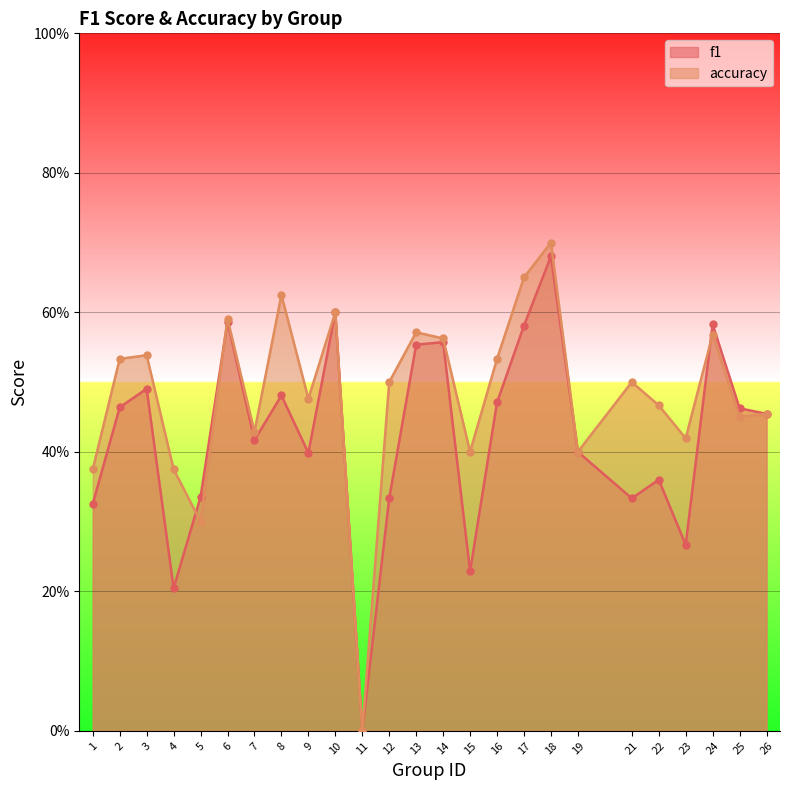

Reading left to right, list all the values displayed in this chart.

f1: 1=0.3	2=0.5	3=0.5	4=0.2	5=0.3	6=0.6	7=0.4	8=0.5	9=0.4	10=0.6	11=0.0	12=0.3	13=0.6	14=0.6	15=0.2	16=0.5	17=0.6	18=0.7	19=0.4	21=0.3	22=0.4	23=0.3	24=0.6	25=0.5	26=0.5
accuracy: 1=0.4	2=0.5	3=0.5	4=0.4	5=0.3	6=0.6	7=0.4	8=0.6	9=0.5	10=0.6	11=0.0	12=0.5	13=0.6	14=0.6	15=0.4	16=0.5	17=0.7	18=0.7	19=0.4	21=0.5	22=0.5	23=0.4	24=0.6	25=0.5	26=0.5